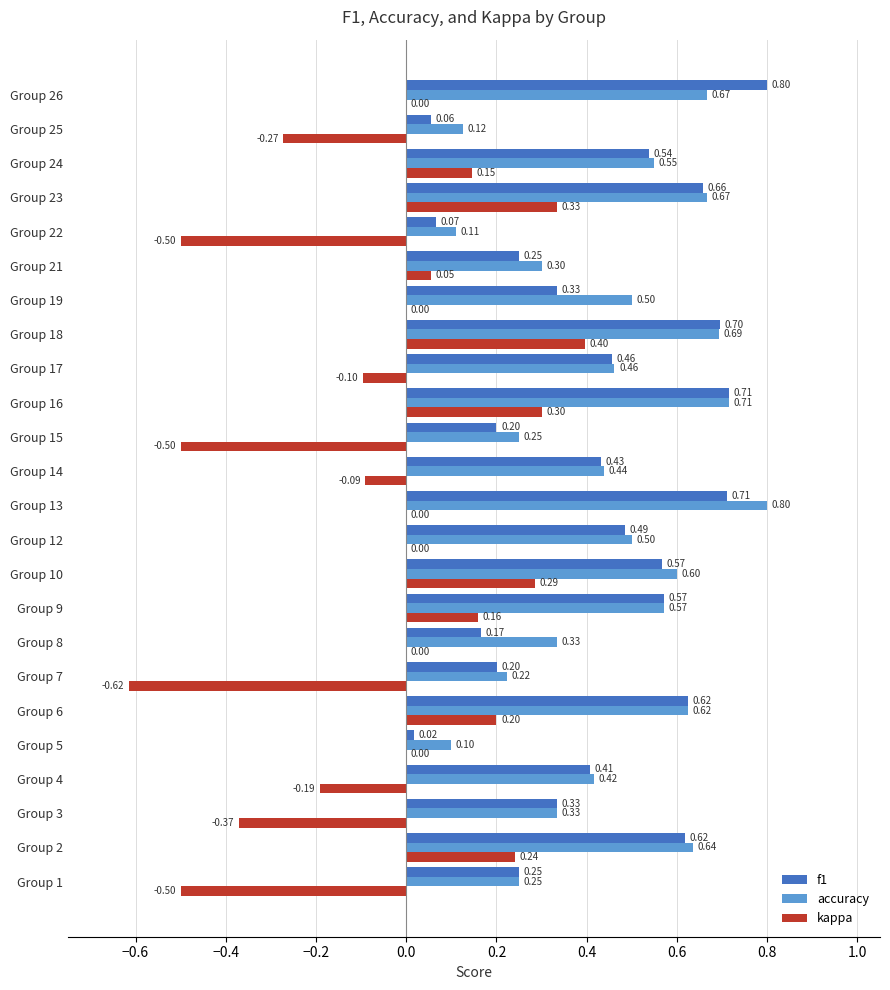

What is the average value of the accuracy series?

0.5